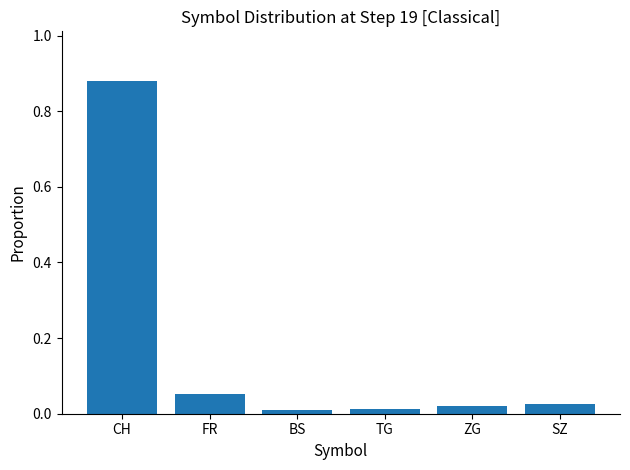

Which category has the highest value across all series?

CH